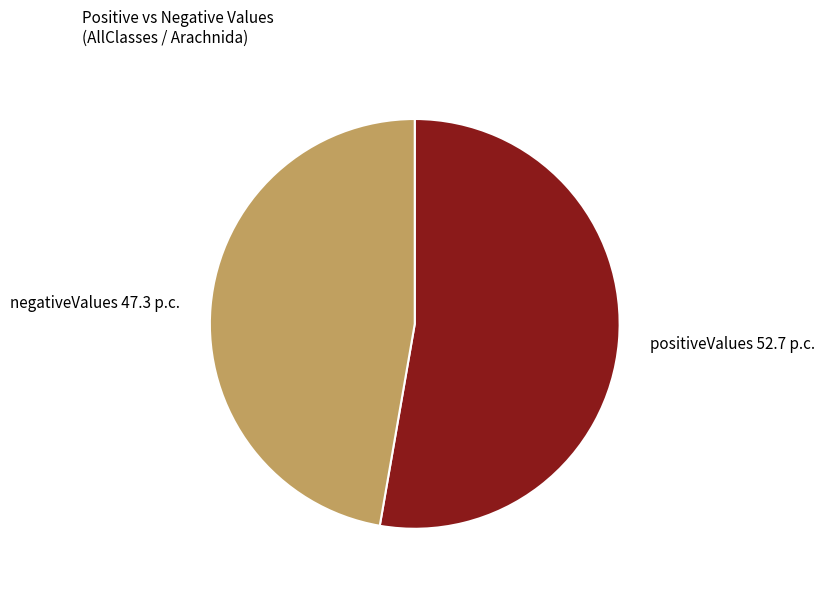

Rank the categories by value from highest to lowest.

positiveValues, negativeValues